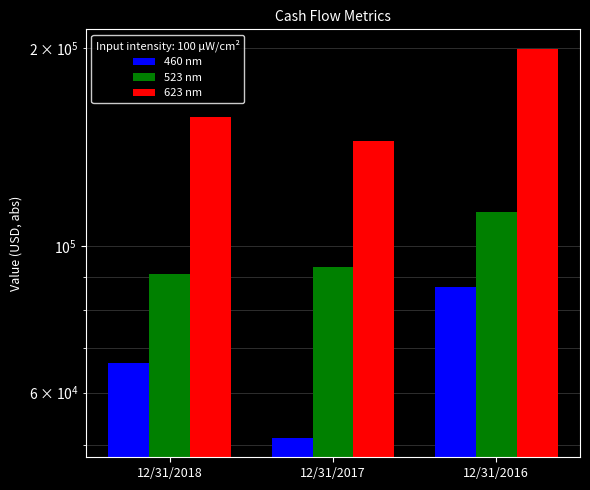

Reading left to right, transcribe all the data shown in this chart.

460 nm: 66477	51212	86688
523 nm: 90961	93216	112953
623 nm: 157438	144428	199641